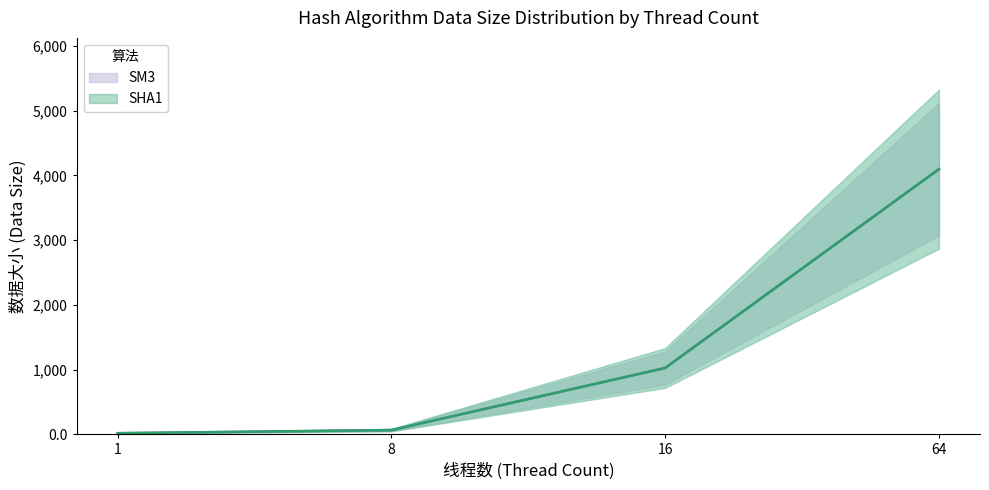

Where does the SM3 series first go above 1024?

64